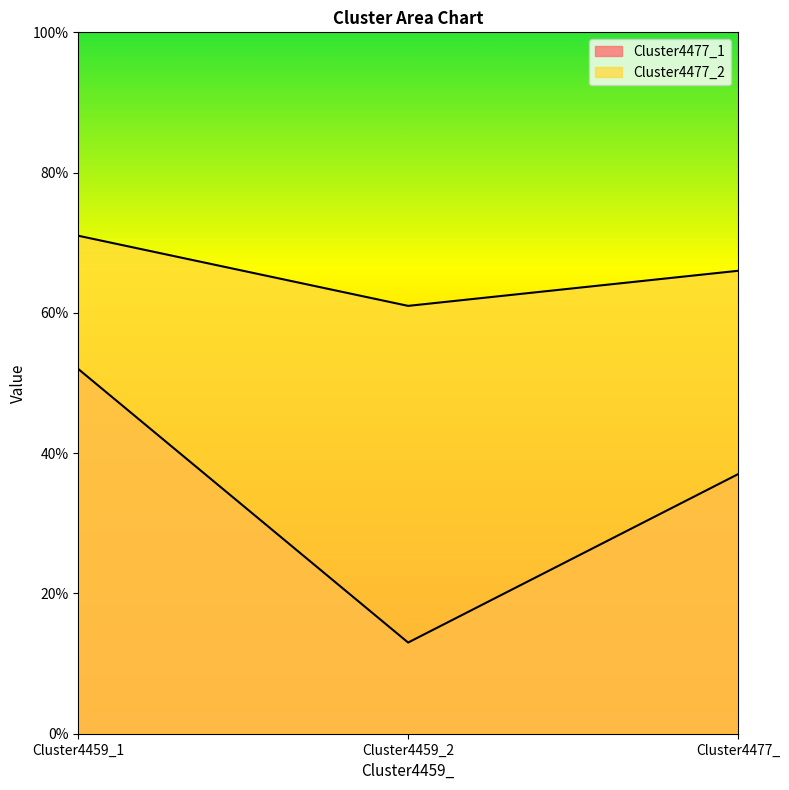

True or false: Cluster4477_2 has a value of 0.7 at Cluster4459_1.

True